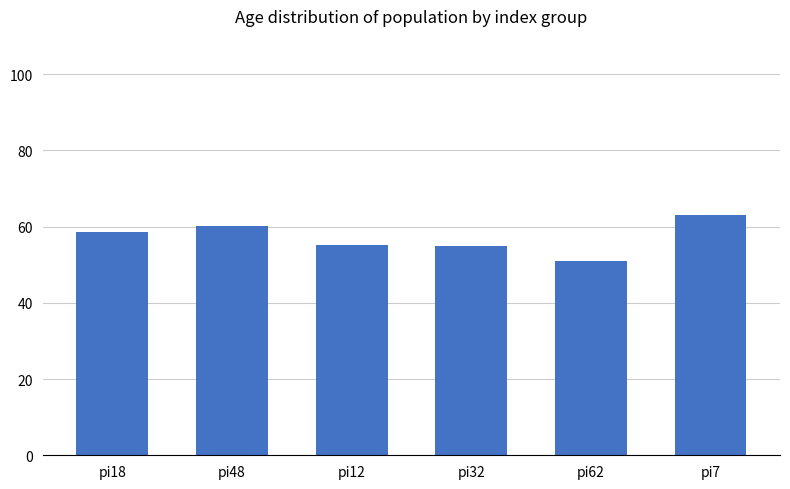

At which label does the data first exceed 58?

pi18